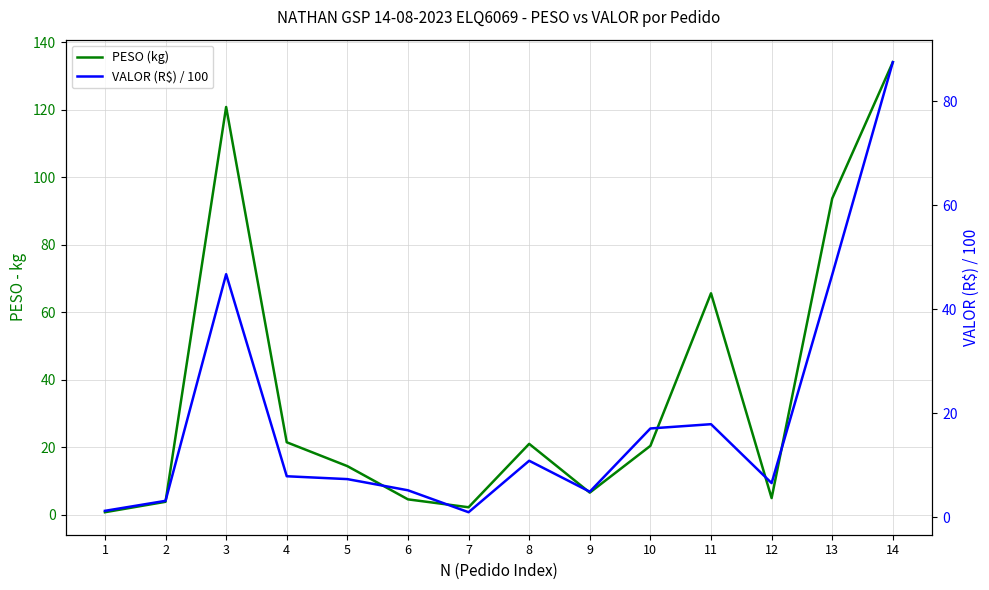

List the series in order of their peak value, highest first.

PESO (kg), VALOR (R$) / 100